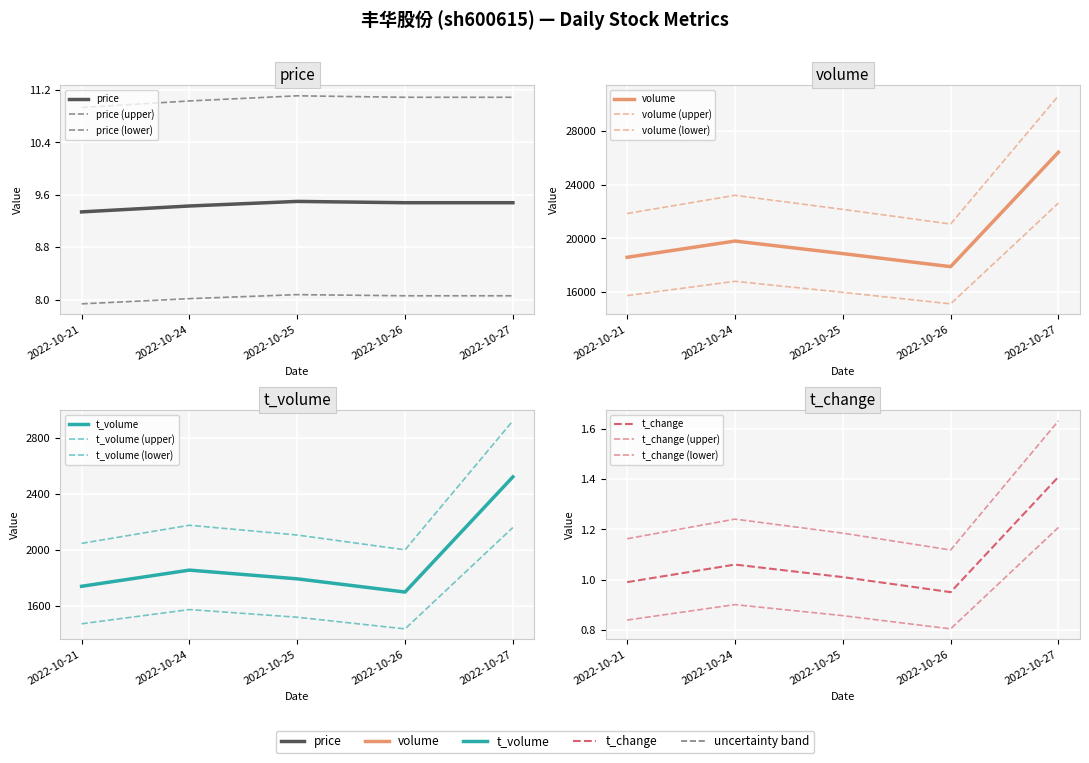

What is the sum of the volume values at 2022-10-26 and 2022-10-27?

44305.0